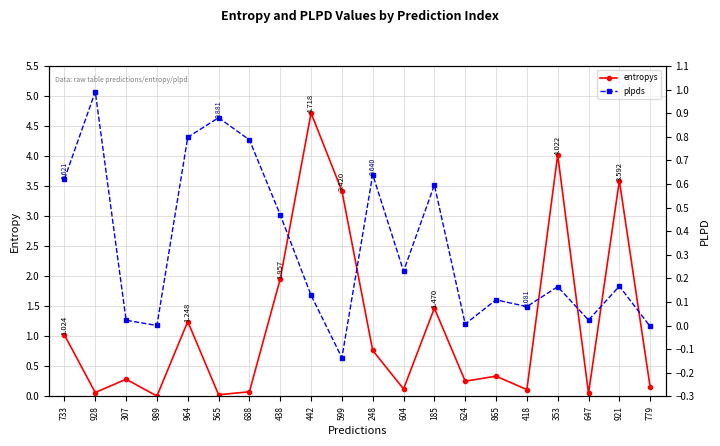

Does the chart have visible grid lines?

Yes